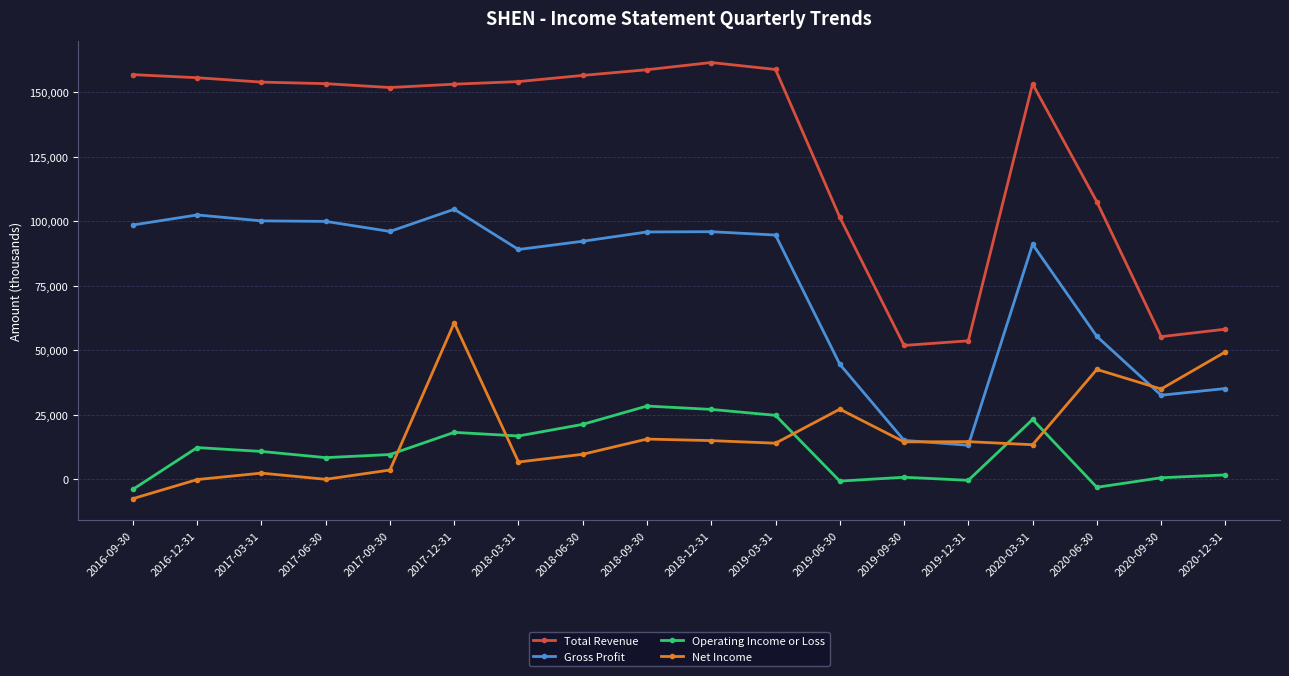

Where is the first local minimum for Net Income?

2017-06-30